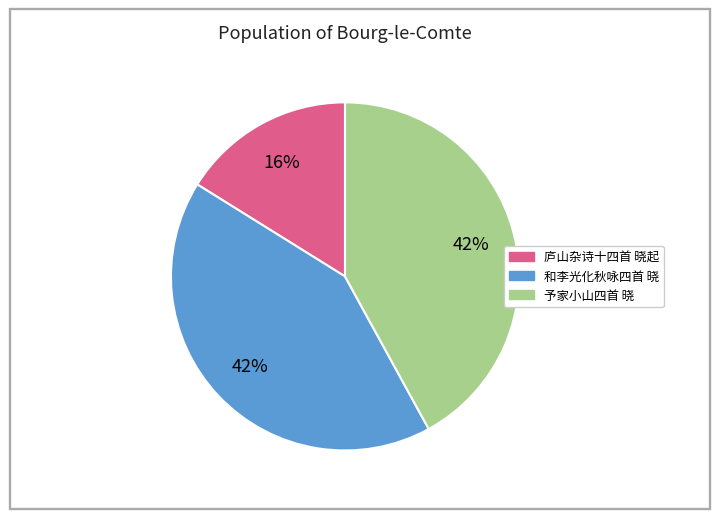

To the nearest percent, what portion does 庐山杂诗十四首 晓起 represent?

16%